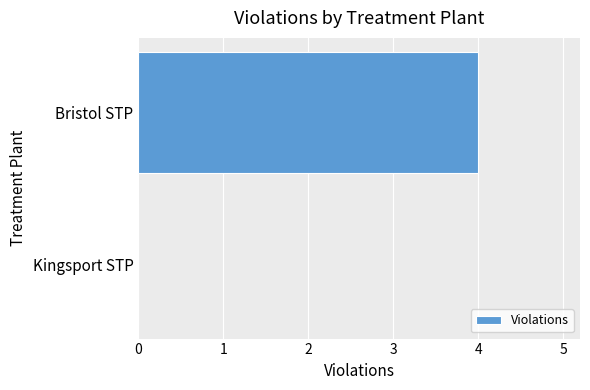

What is the sum of all values?

4